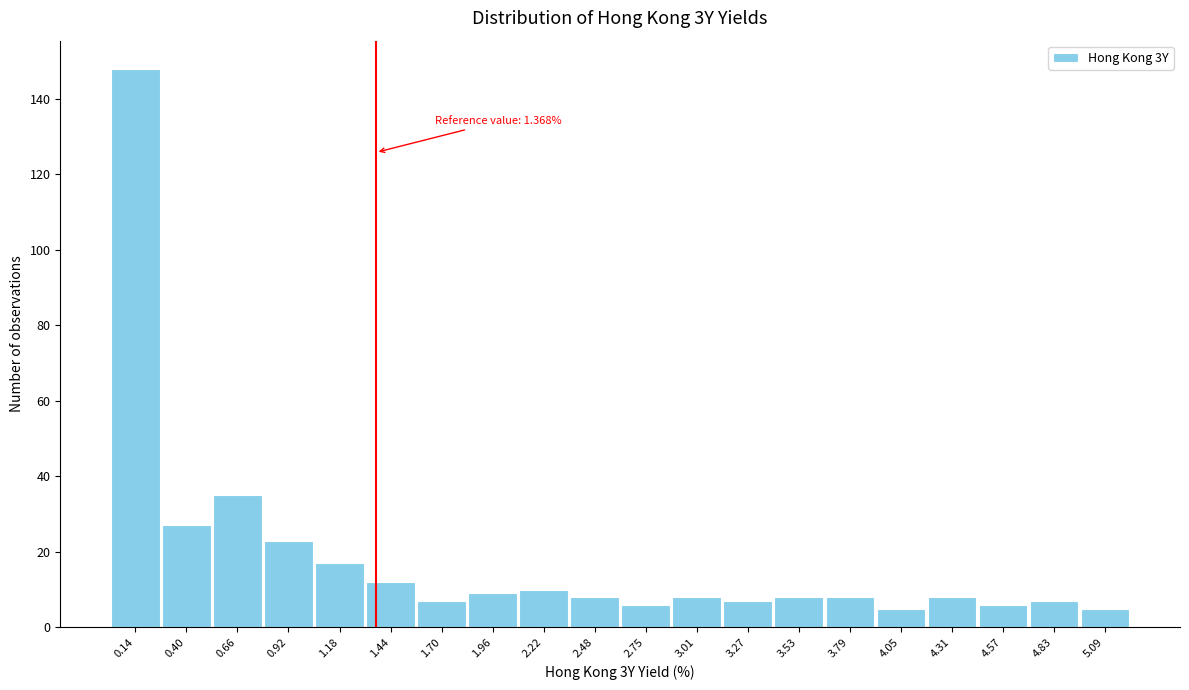

Over which range of the x-axis is the bar tallest?

0.00 to 0.25